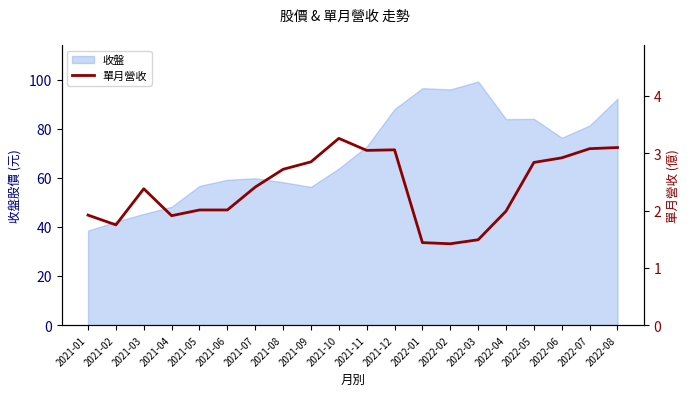

How many data points are above 2?

13